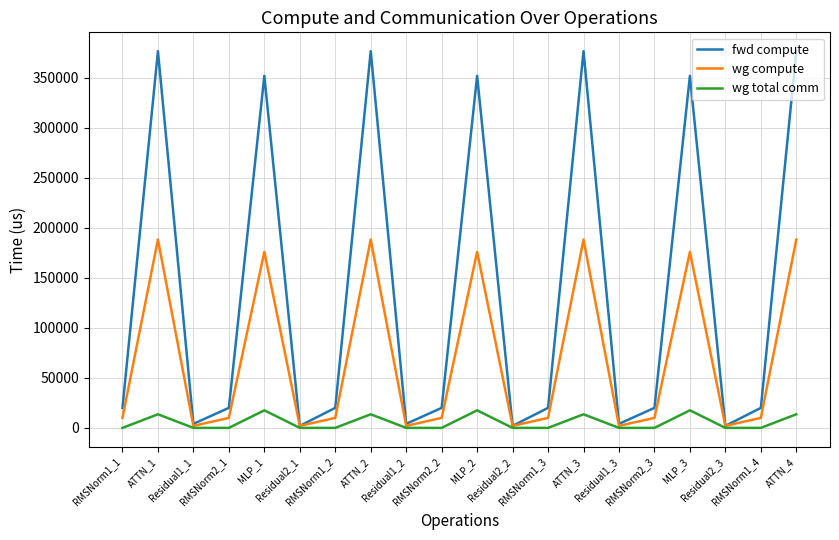

Rank the series by their maximum value, from highest to lowest.

fwd compute, wg compute, wg total comm